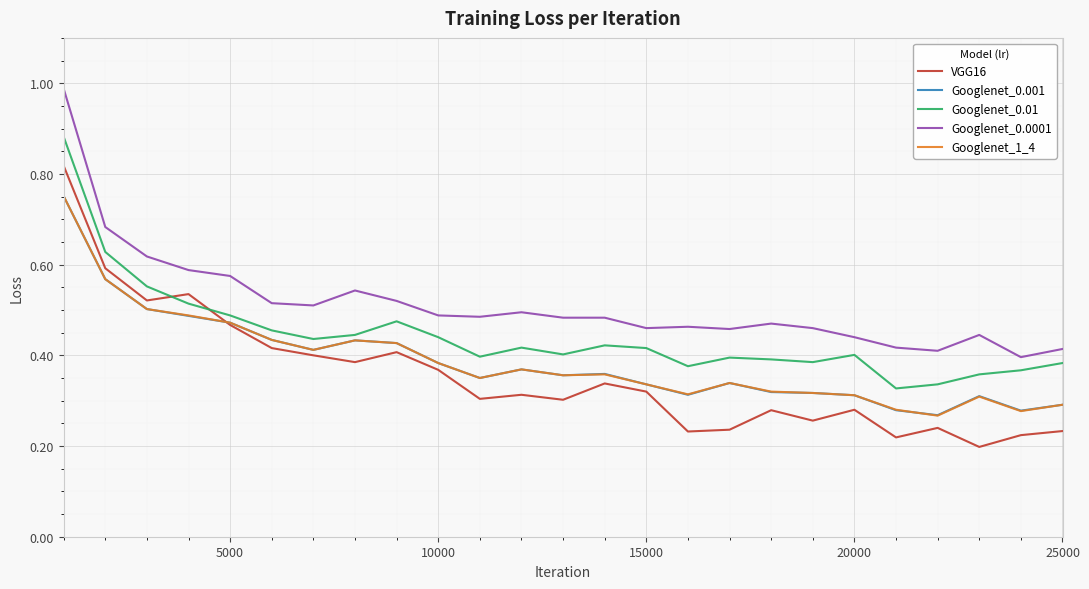

True or false: Googlenet_0.001 and Googlenet_0.0001 cross at least once.

False